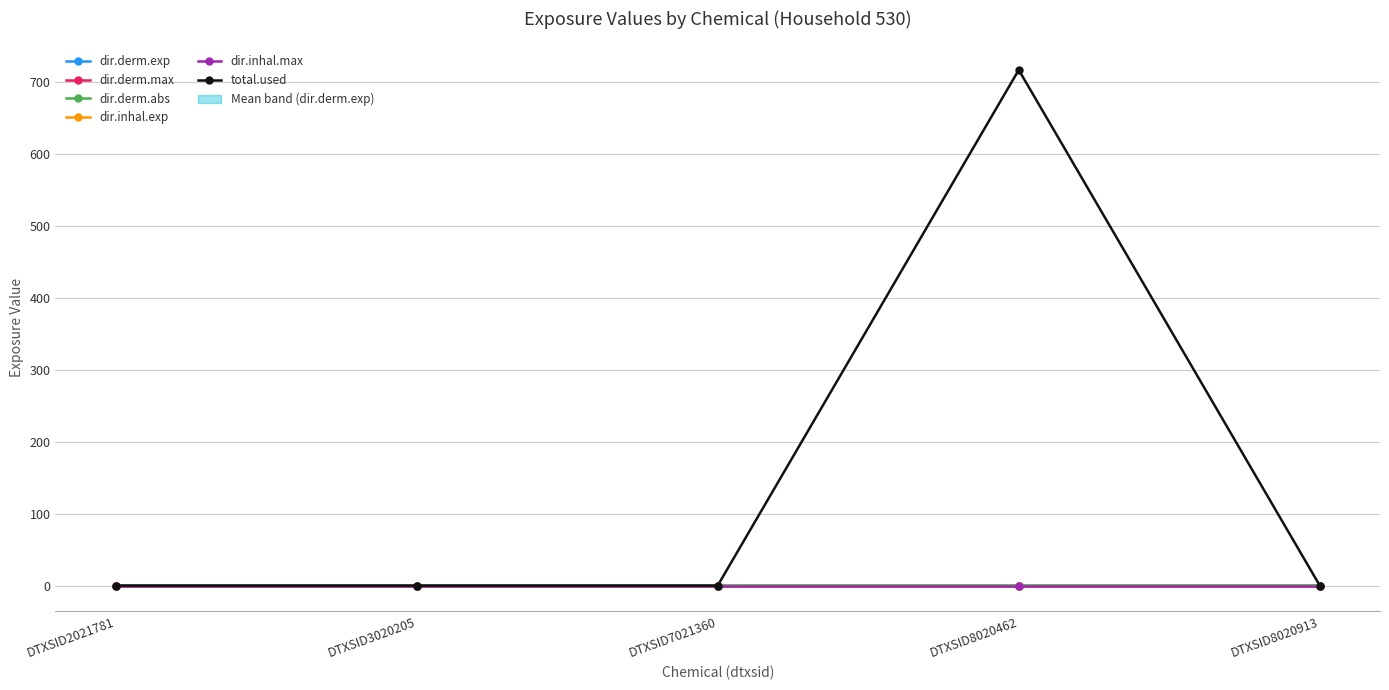

The dir.inhal.exp series shows 0.0 at DTXSID3020205. True or false?

True